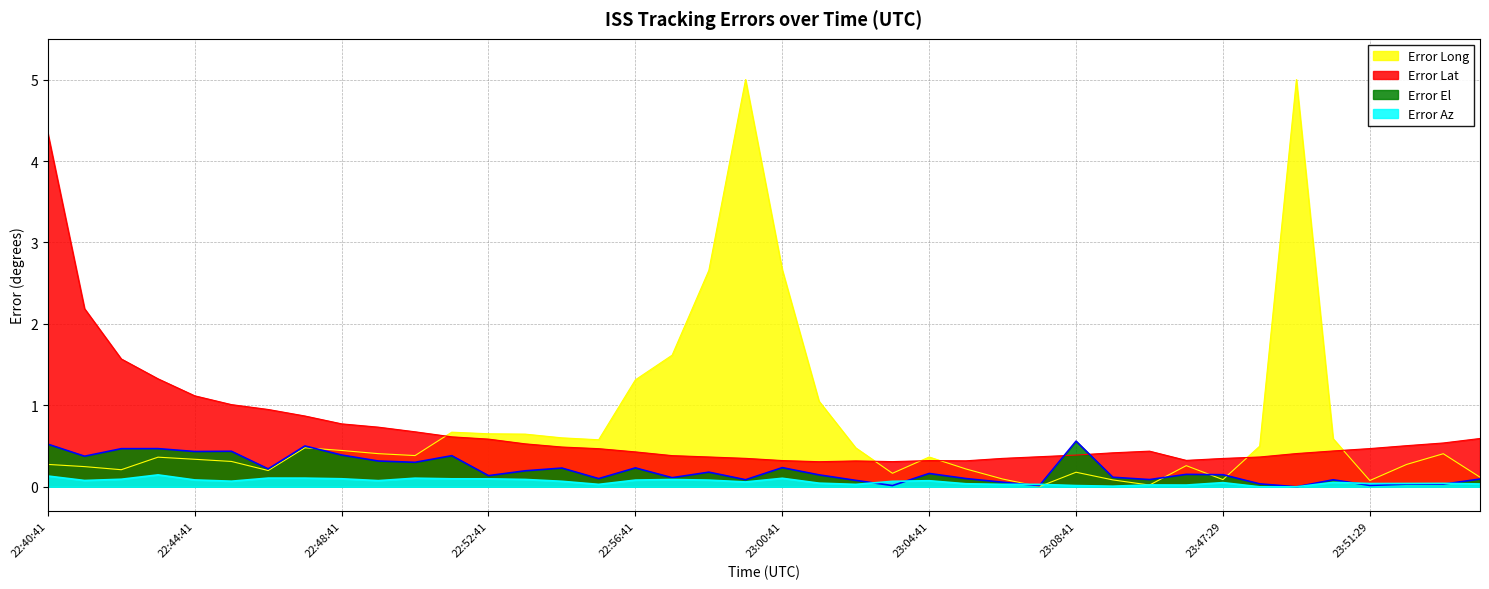

True or false: Error El has a value of 0.0 at 22:59:41.

False